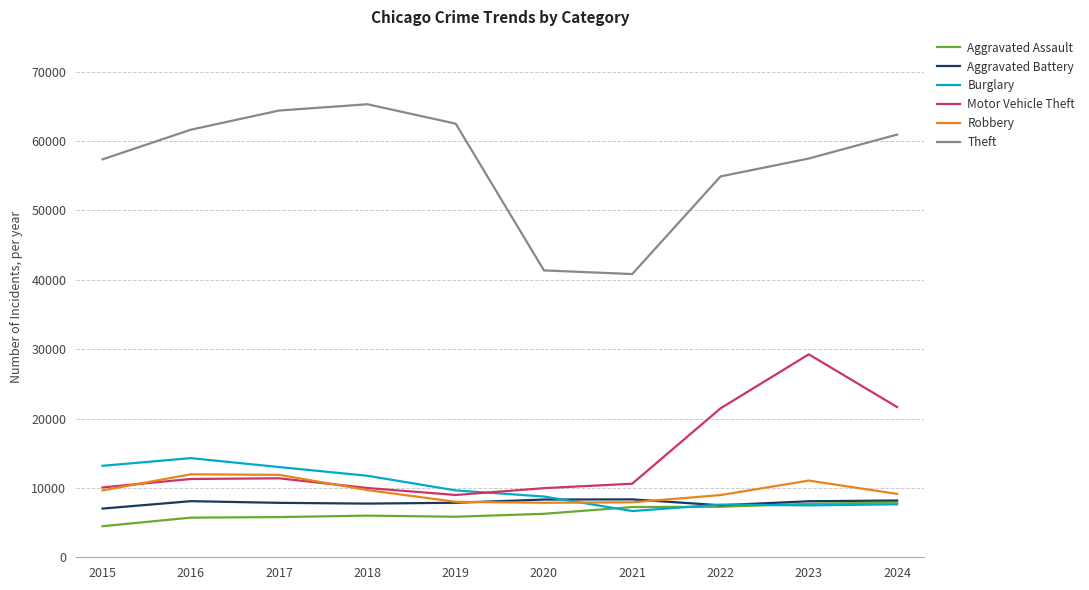

Is it true that Robbery equals 7920 at 2021?

True